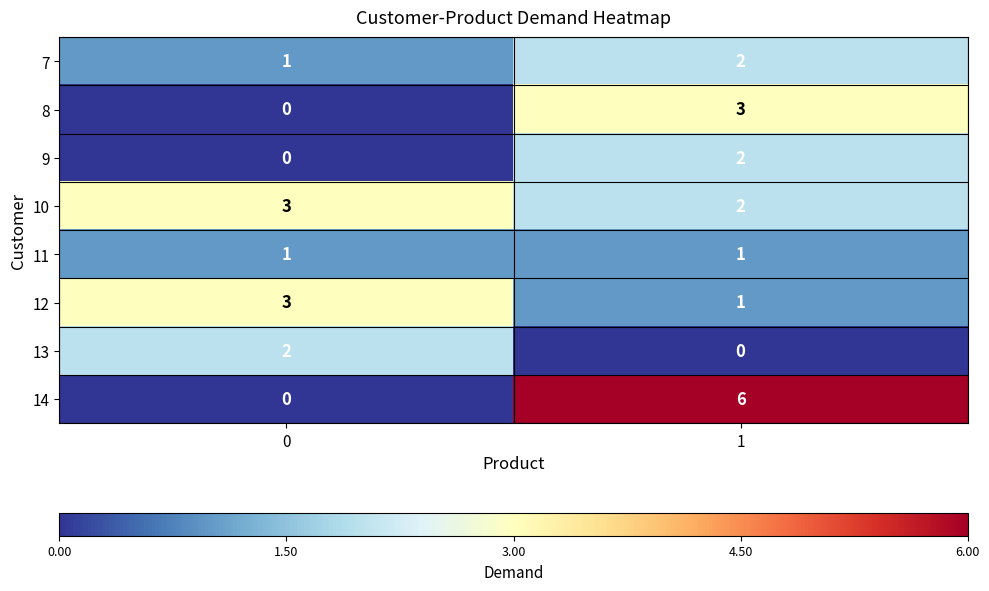

Reading right to left, list all the values displayed in this chart.

7: 1=2	0=1
8: 1=3	0=0
9: 1=2	0=0
10: 1=2	0=3
11: 1=1	0=1
12: 1=1	0=3
13: 1=0	0=2
14: 1=6	0=0